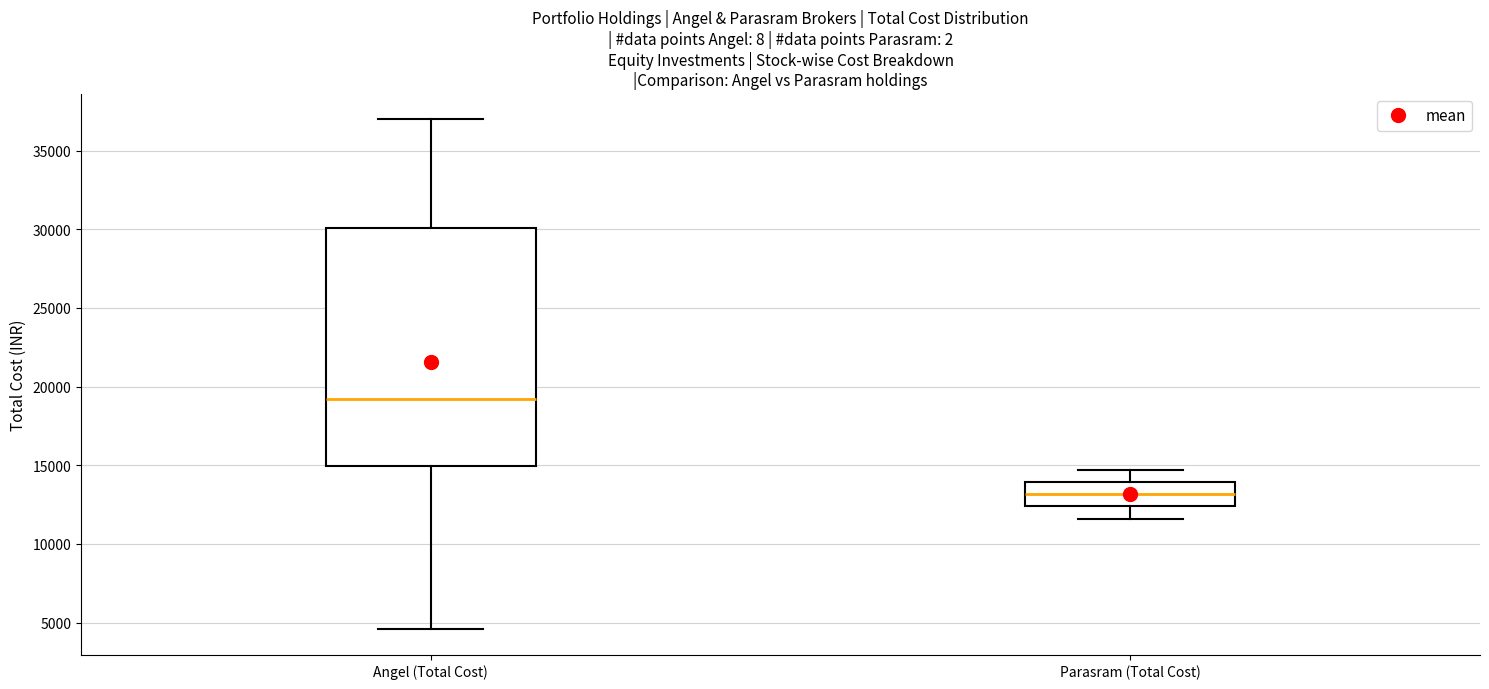

Reading left to right, read every box against the y-axis: the position of its median line, the range the box covers, and the ends of its whiskers. The values are not printed on the chart, so give them approximately, as read against the axis.

Angel (Total Cost): median 19000, box 15000 to 30000, whiskers 4500 to 37000
Parasram (Total Cost): median 13000, box 12500 to 14000, whiskers 11500 to 14500